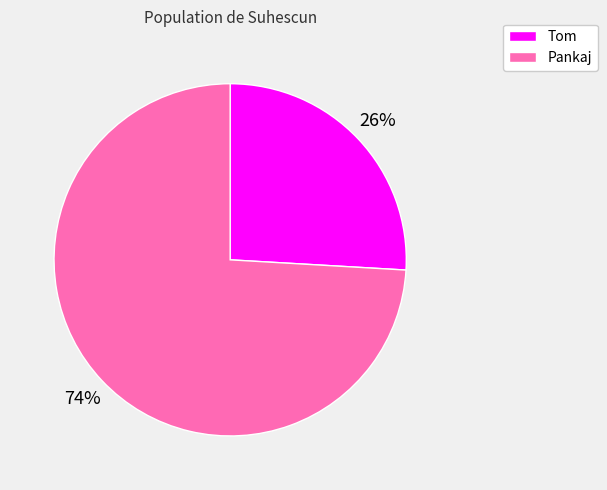

Is it true that Tom is 26% of the pie?

True